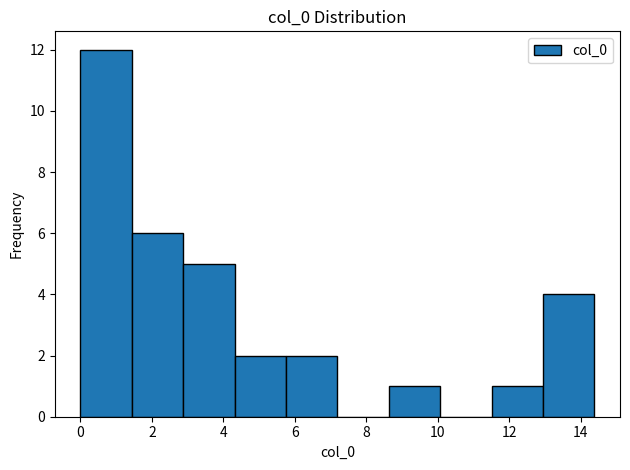

Reading left to right, transcribe this chart: for each bar, give the range it covers on the x-axis and its height. Neither the bar edges nor the heights are printed on the chart, so give them approximately, as read against the axes.

0.0 to 1.4: 12
1.4 to 2.8: 6
2.8 to 4.4: 5
4.4 to 5.8: 2
5.8 to 7.2: 2
7.2 to 8.6: 0
8.6 to 10.0: 1
10.0 to 11.6: 0
11.6 to 13.0: 1
13.0 to 14.4: 4